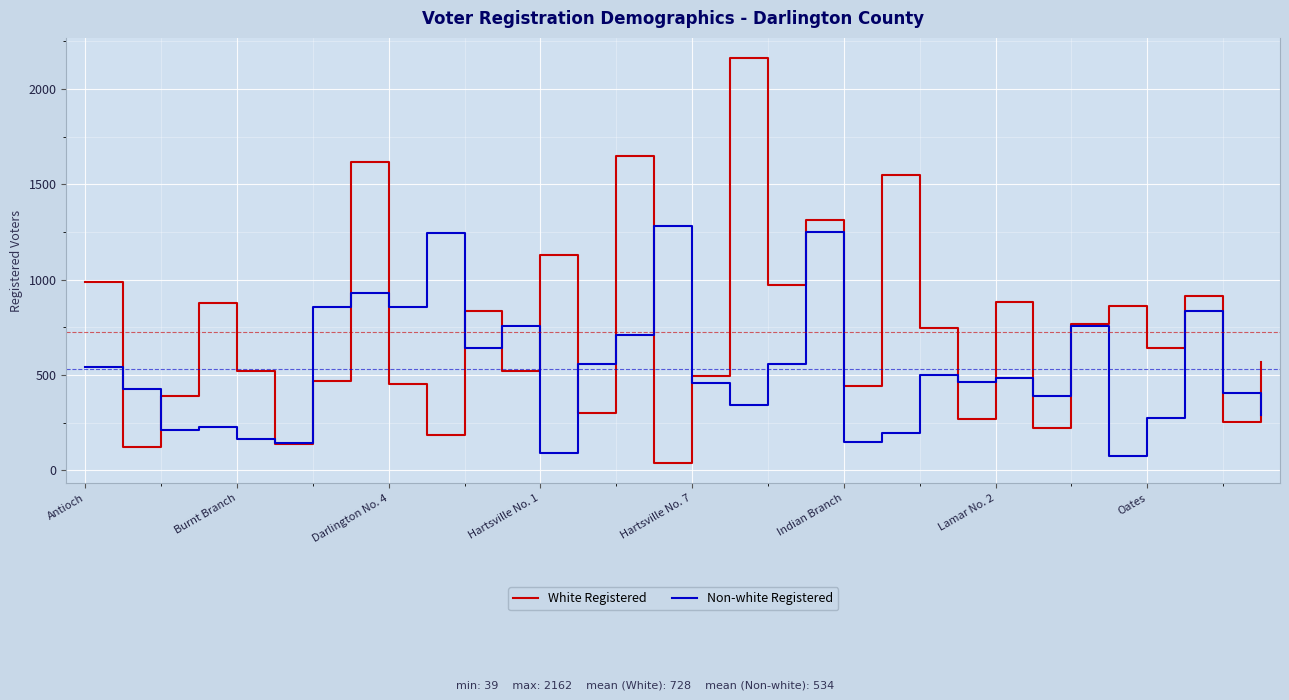

What is the highest value of the Non-white Registered series?

1282